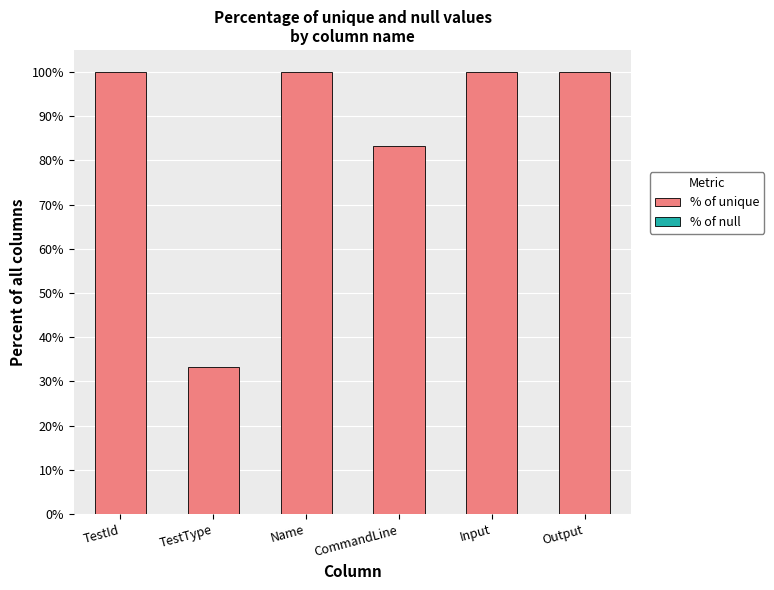

What is the difference between the maximum and minimum values?

66.7